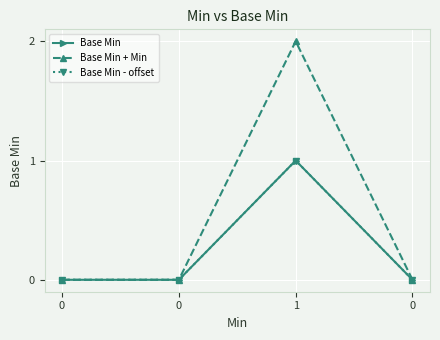

Count the Base Min - offset values in the range 0 to 1.

4